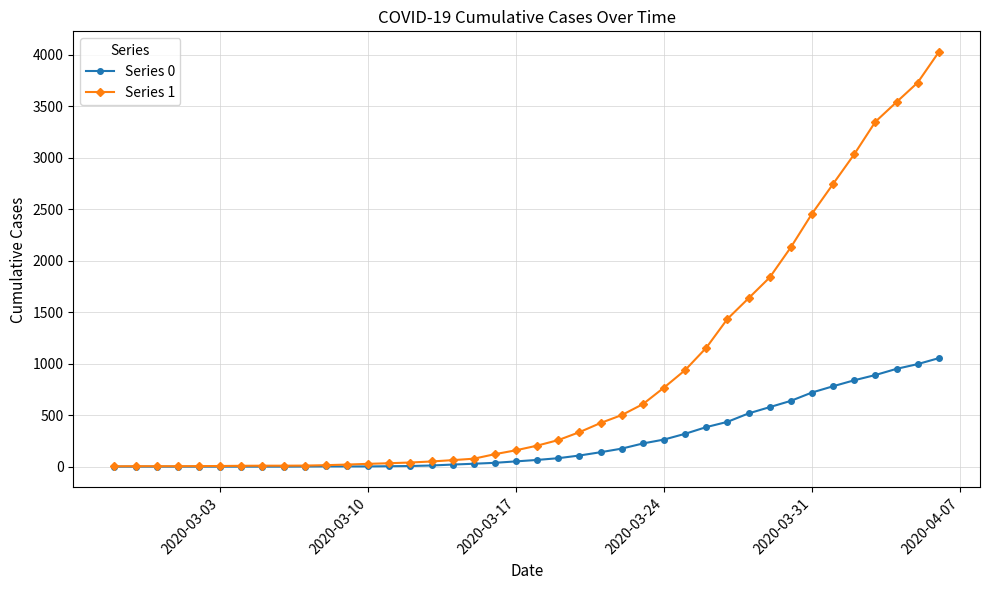

Count the number of data series in this chart.

2